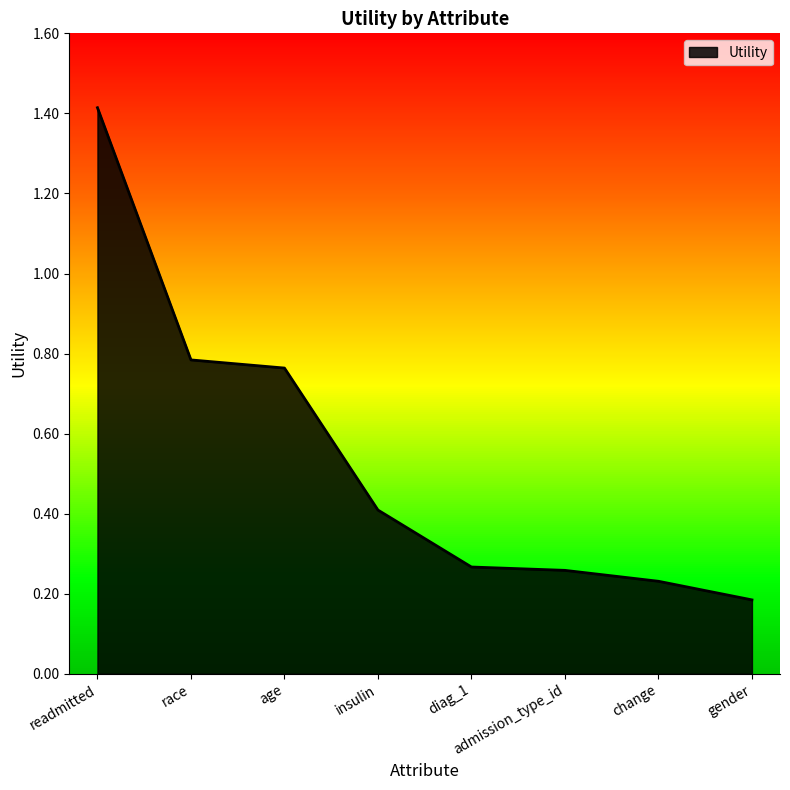

What is the change in value from race to gender?

-0.6